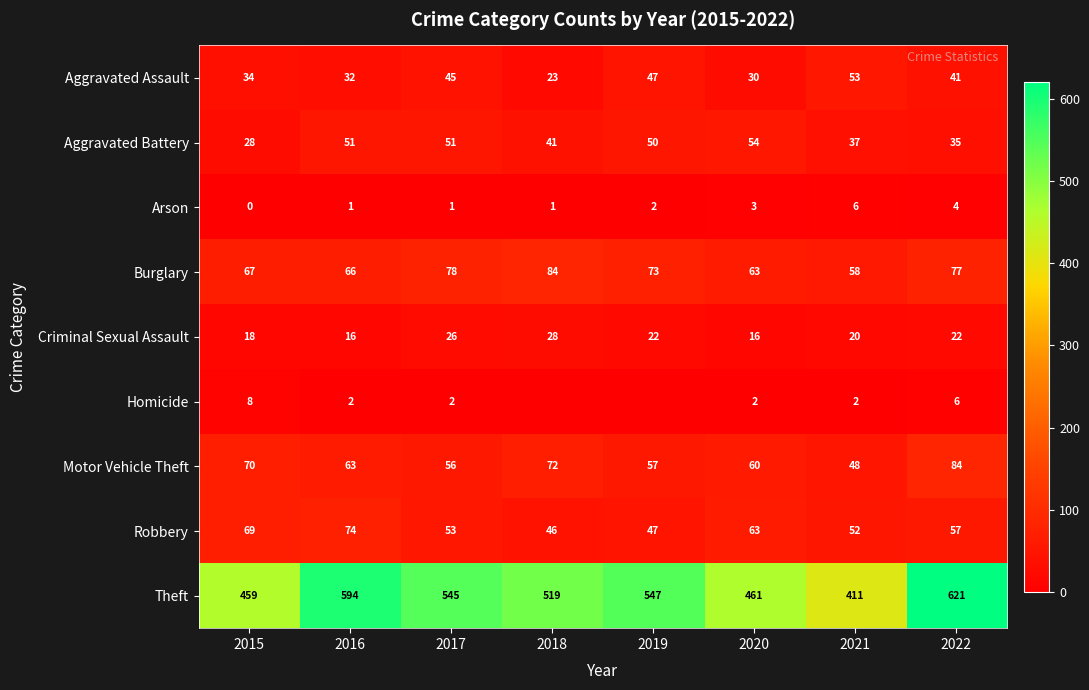

What is the difference between the second highest and minimum values in the Arson series?

4